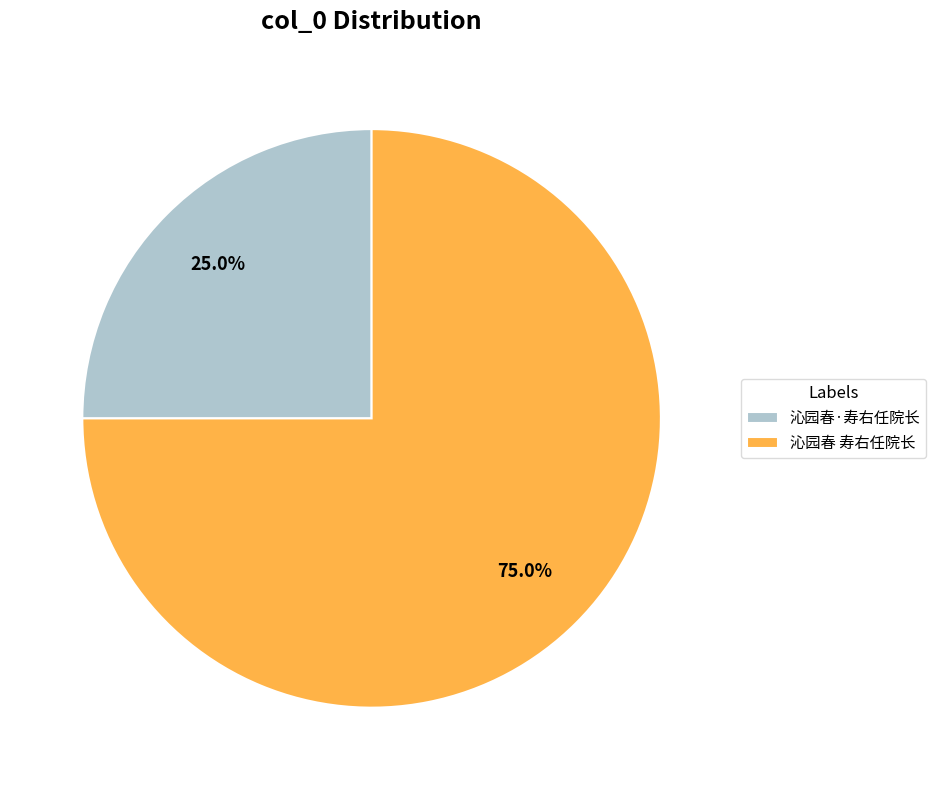

To the nearest percent, what percentage of the pie is 沁园春 寿右任院长?

75%